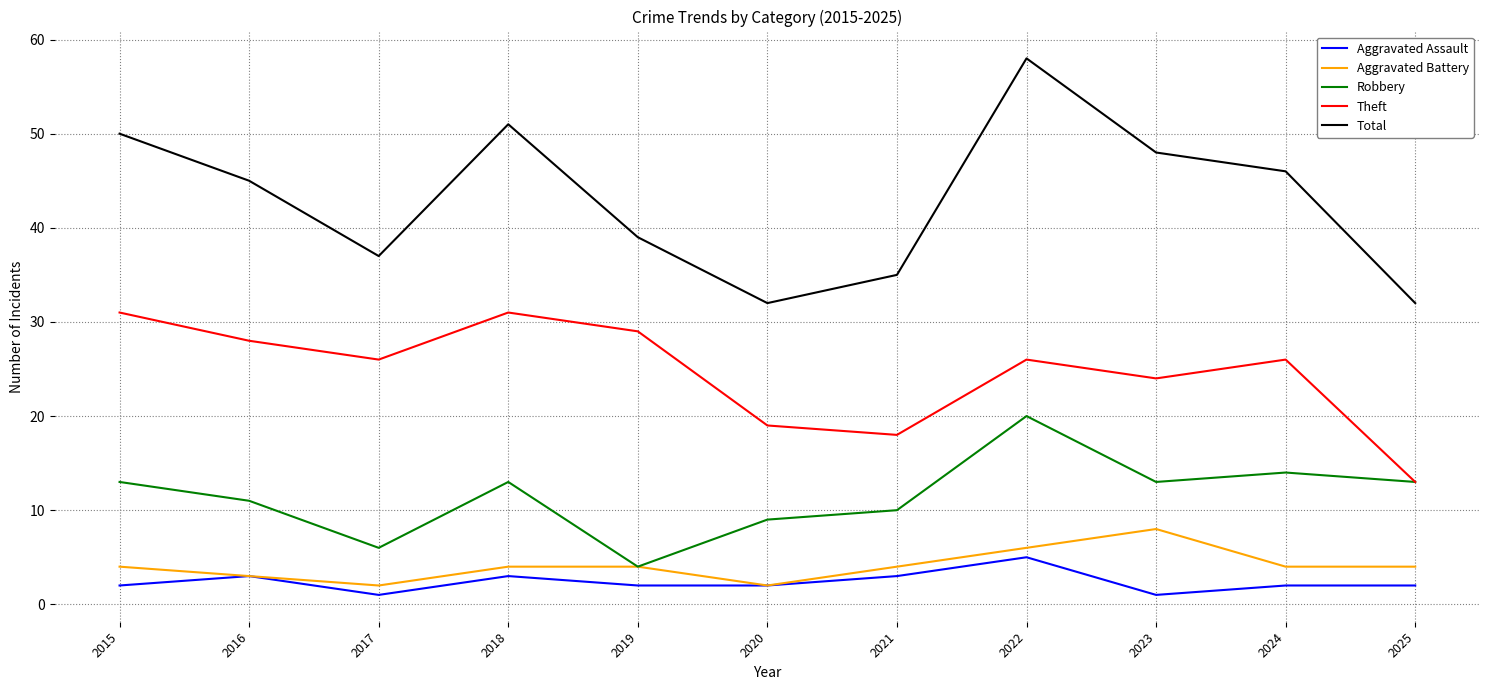

True or false: Robbery and Aggravated Assault intersect in this chart.

False